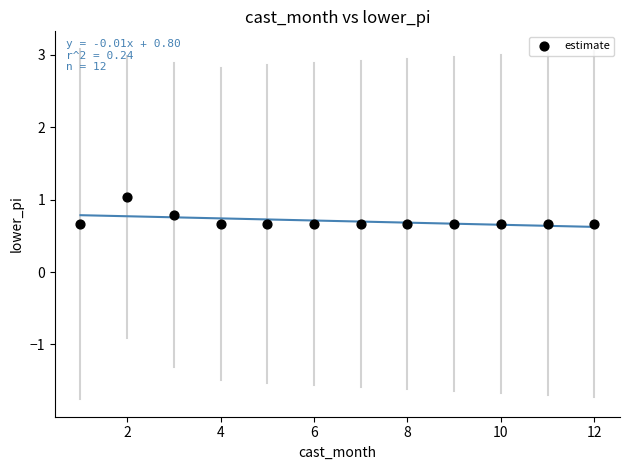

What is the average Y value?

0.7